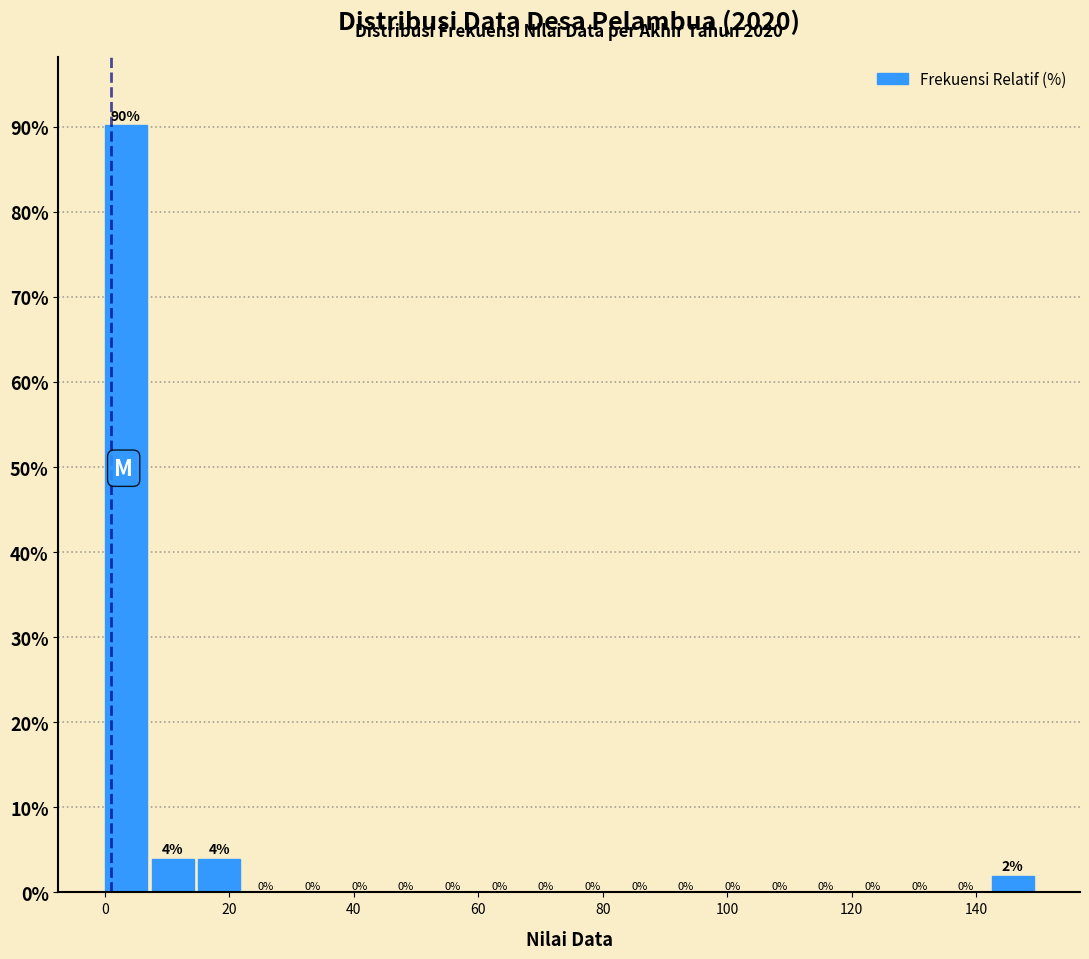

Around what value on the x-axis is the tallest bar? Give the approximate position of its centre, as read against the axis.

4